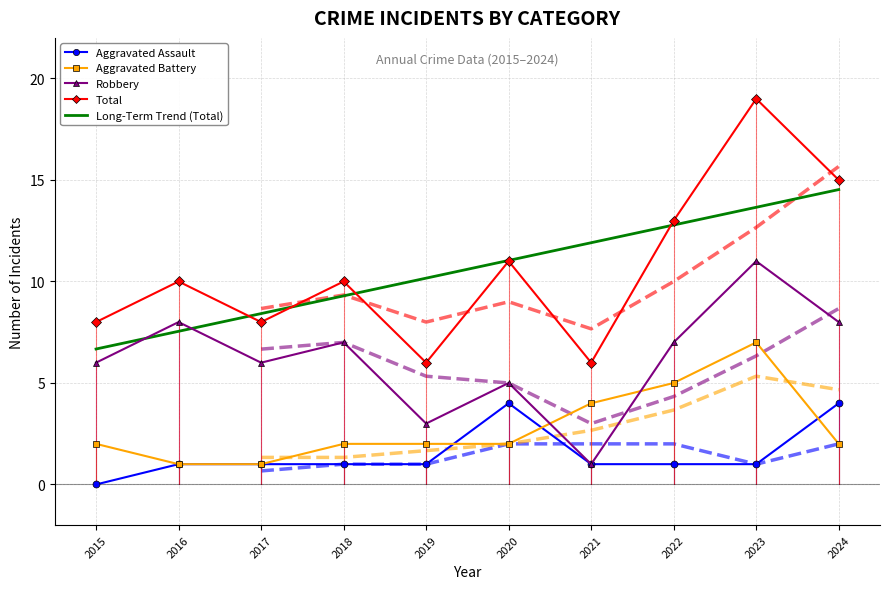

How many distinct data groups are displayed?

5